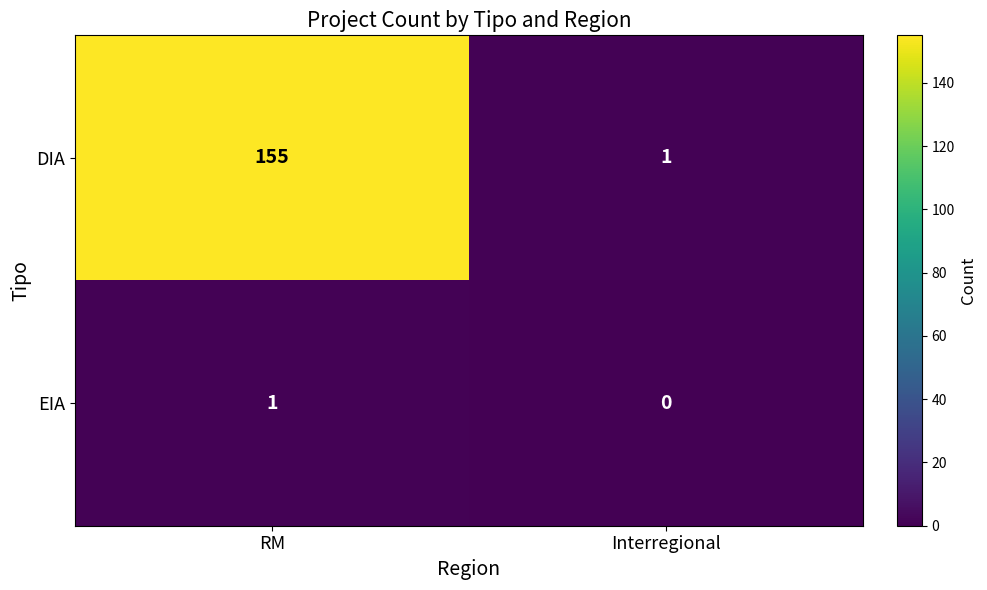

Which category has the highest value in the DIA series?

RM